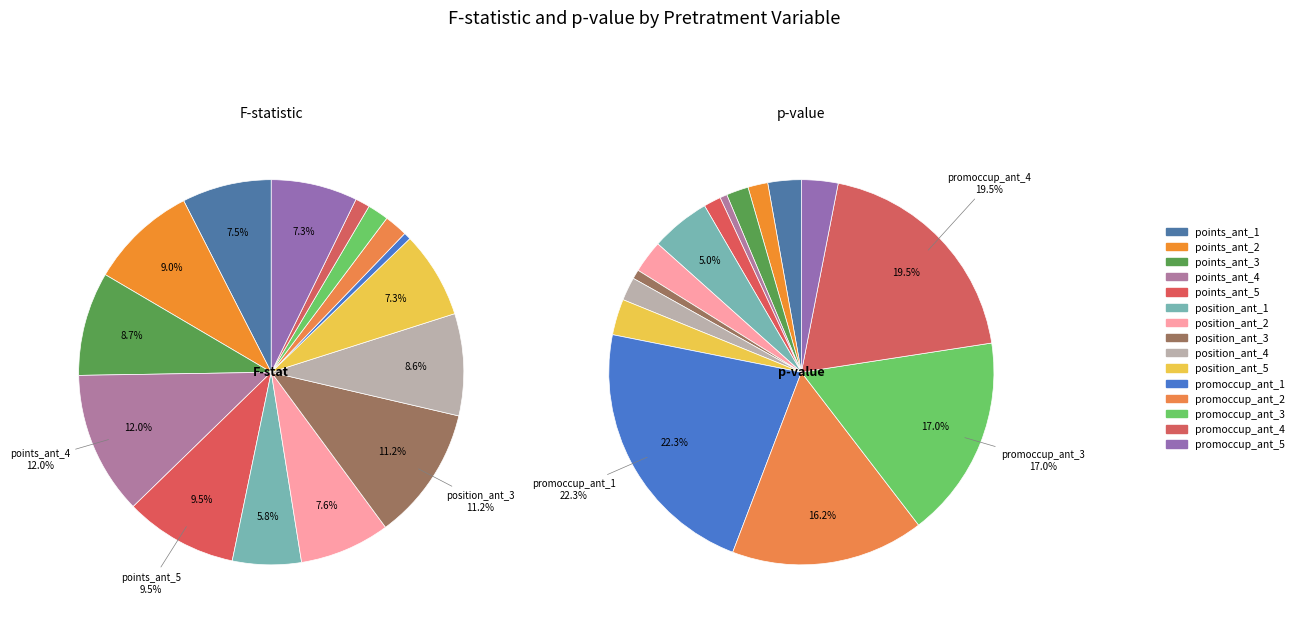

To the nearest percent, what percentage of the pie is promoccup_ant_2?

2%